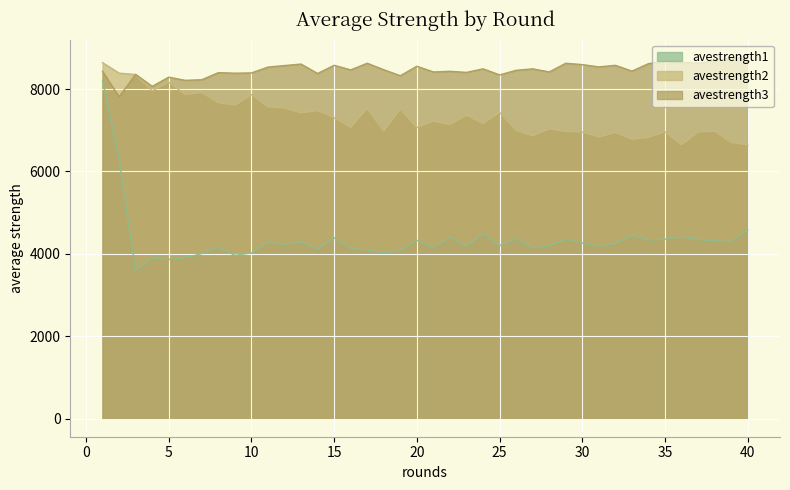

Which label corresponds to the smallest value in the chart?

3